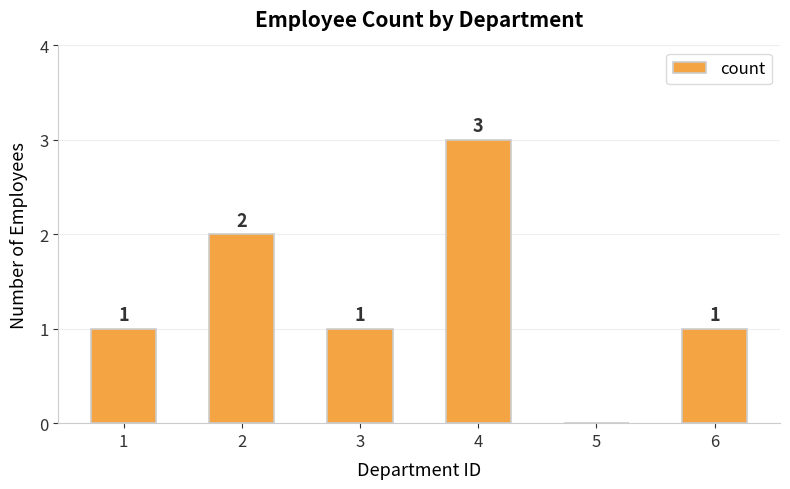

What is the change in value from 2 to 4?

+1